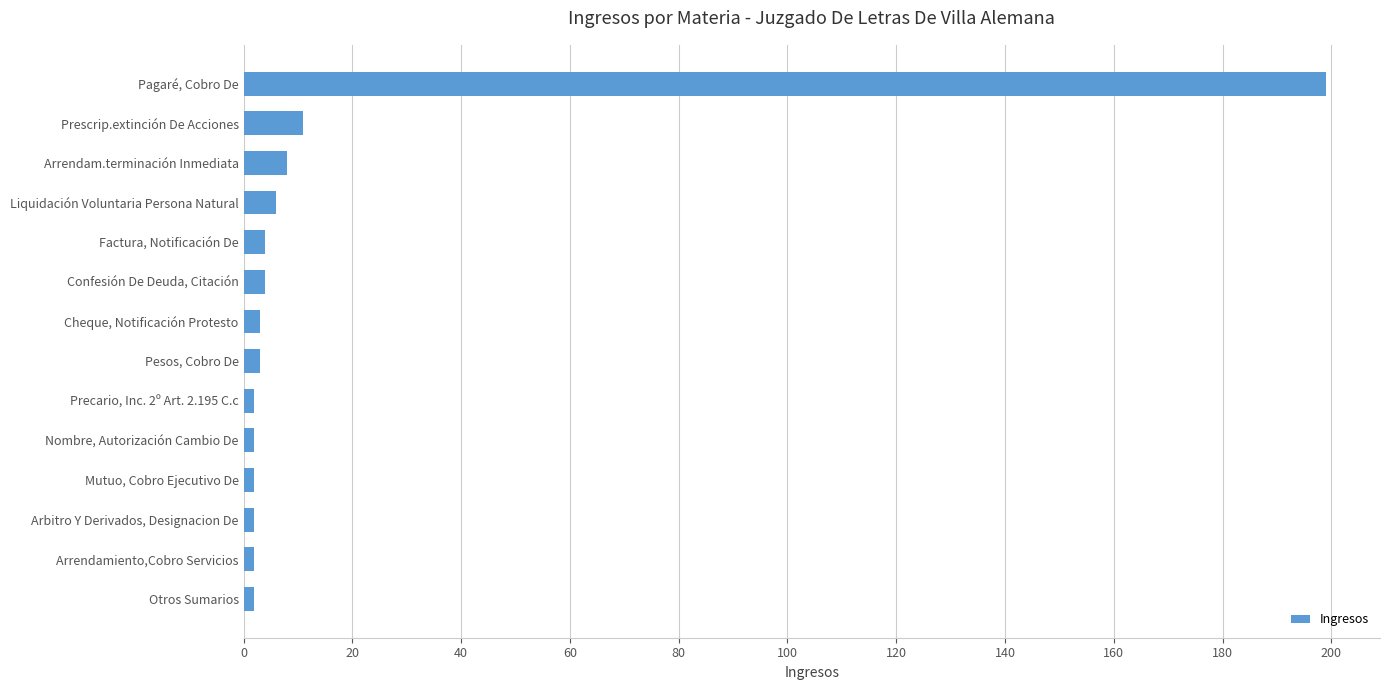

Reading top to bottom, transcribe all the data shown in this chart.

Pagaré, Cobro De=199	Prescrip.extinción De Acciones=11	Arrendam.terminación Inmediata=8	Liquidación Voluntaria Persona Natural=6	Factura, Notificación De=4	Confesión De Deuda, Citación=4	Cheque, Notificación Protesto=3	Pesos, Cobro De=3	Precario, Inc. 2º Art. 2.195 C.c=2	Nombre, Autorización Cambio De=2	Mutuo, Cobro Ejecutivo De=2	Arbitro Y Derivados, Designacion De=2	Arrendamiento,Cobro Servicios=2	Otros Sumarios=2